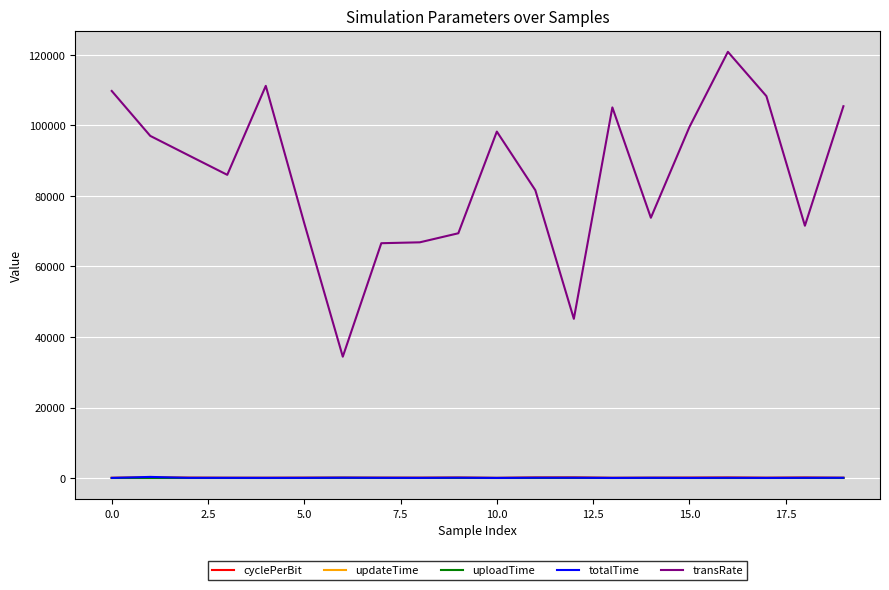

What is the average value of the updateTime series?

55.4